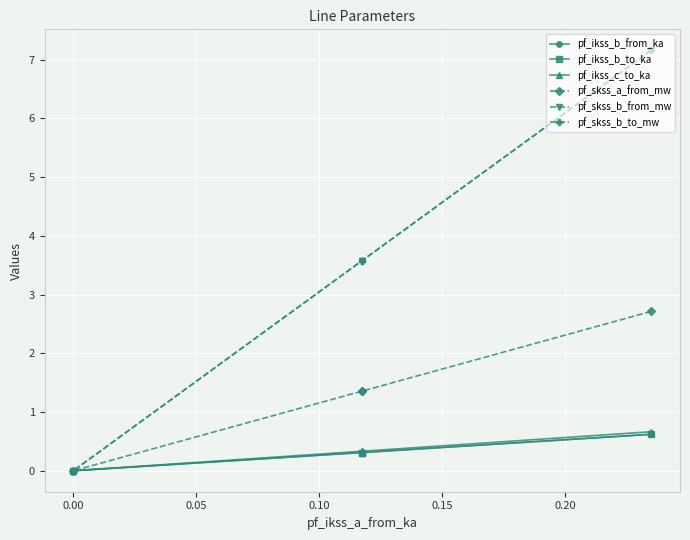

Which series has the widest spread of values?

pf_skss_b_to_mw